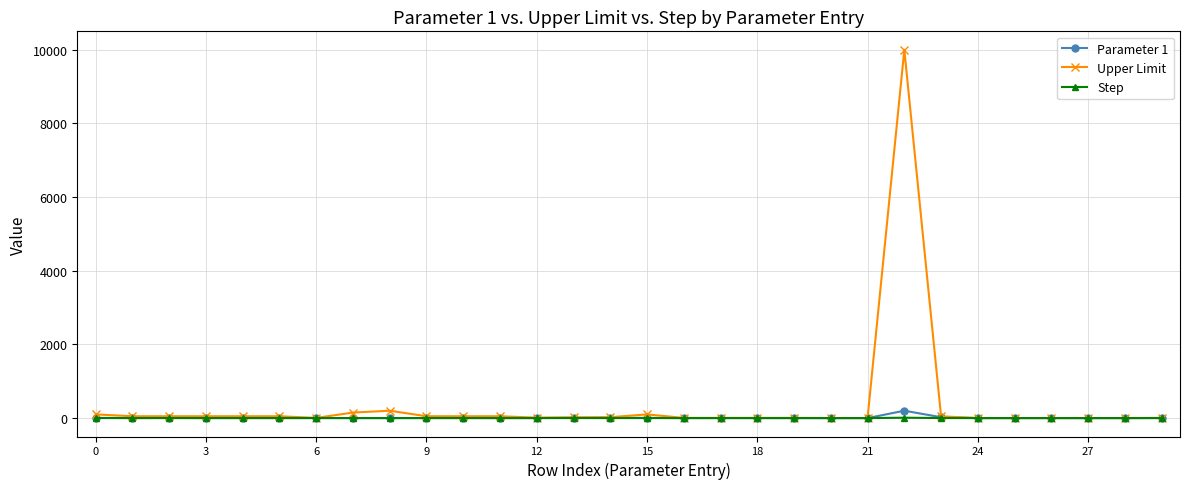

What is the difference between the maximum and second lowest values in the Upper Limit series?

9999.0